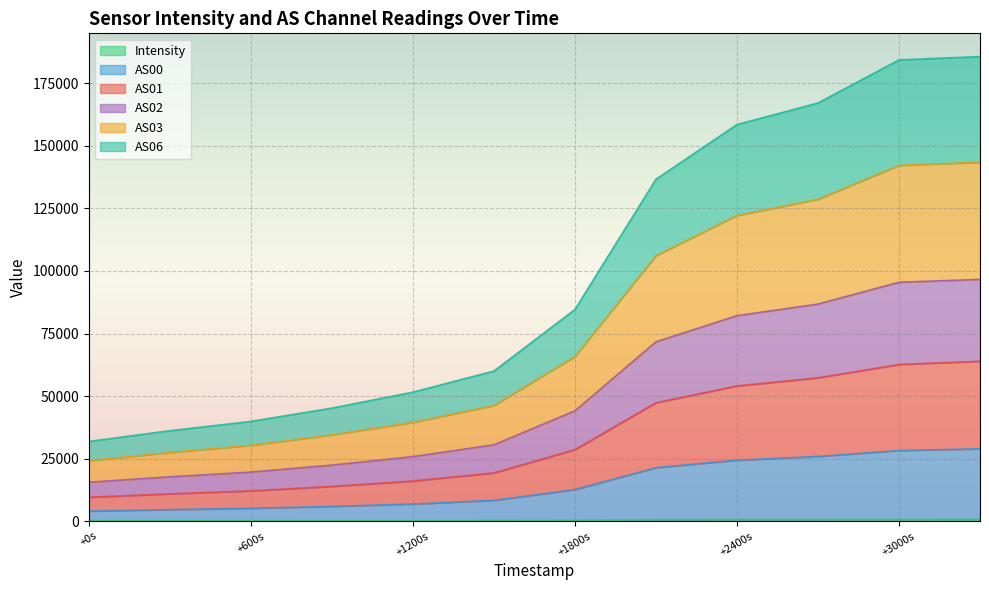

Is it true that AS00 equals 28896.2 at 1689515719?

True